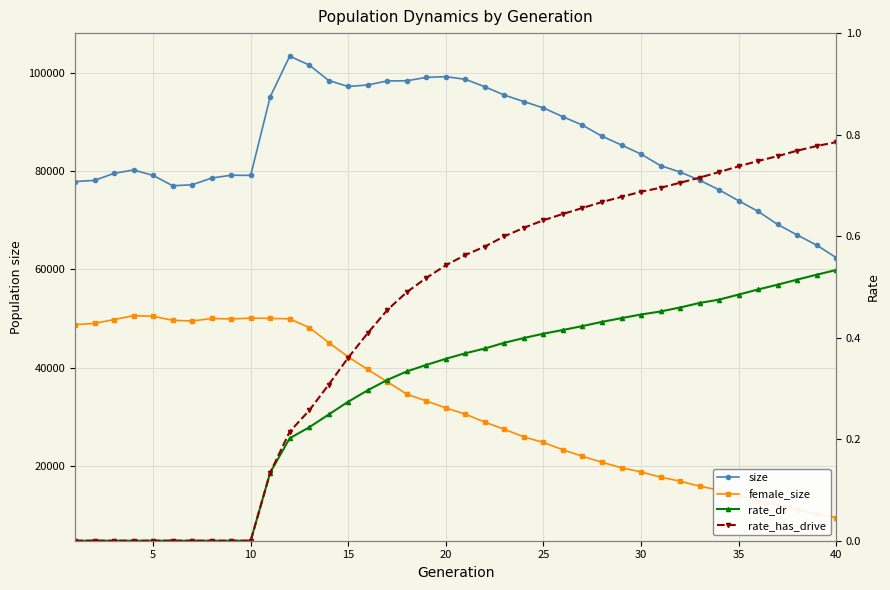

What is the difference between the second highest and minimum values in the rate_has_drive series?

0.8